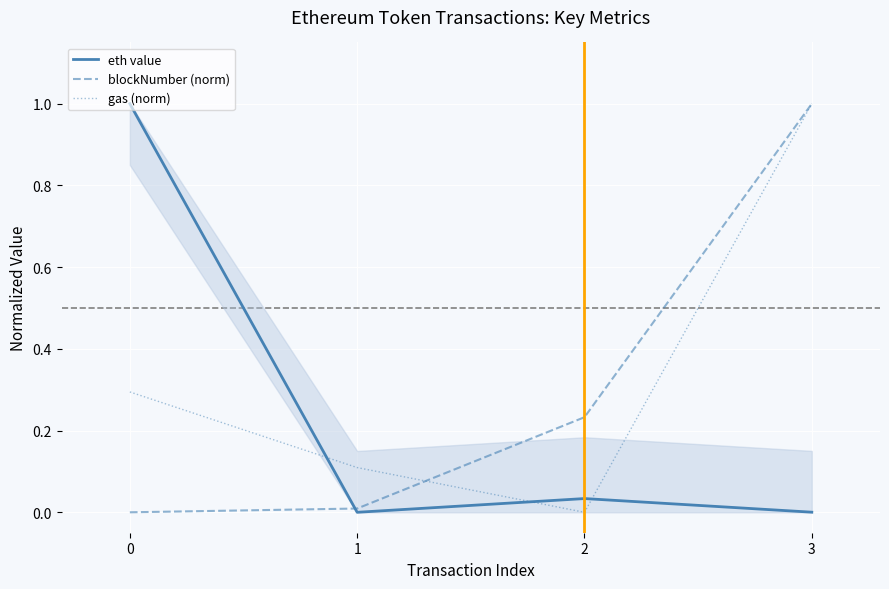

True or false: gas (norm) and eth value intersect in this chart.

True